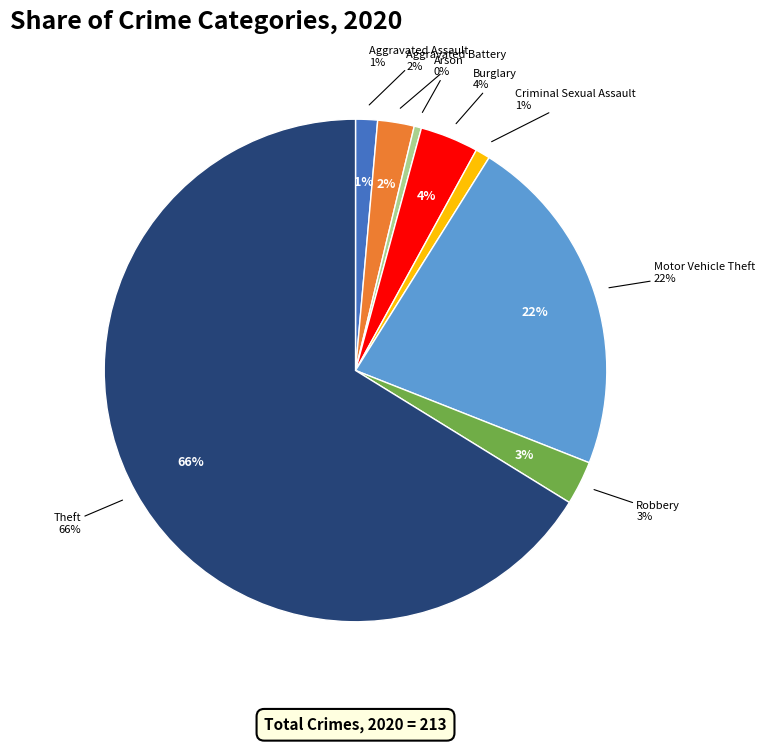

To the nearest percent, what percentage of the pie is Theft?

66%